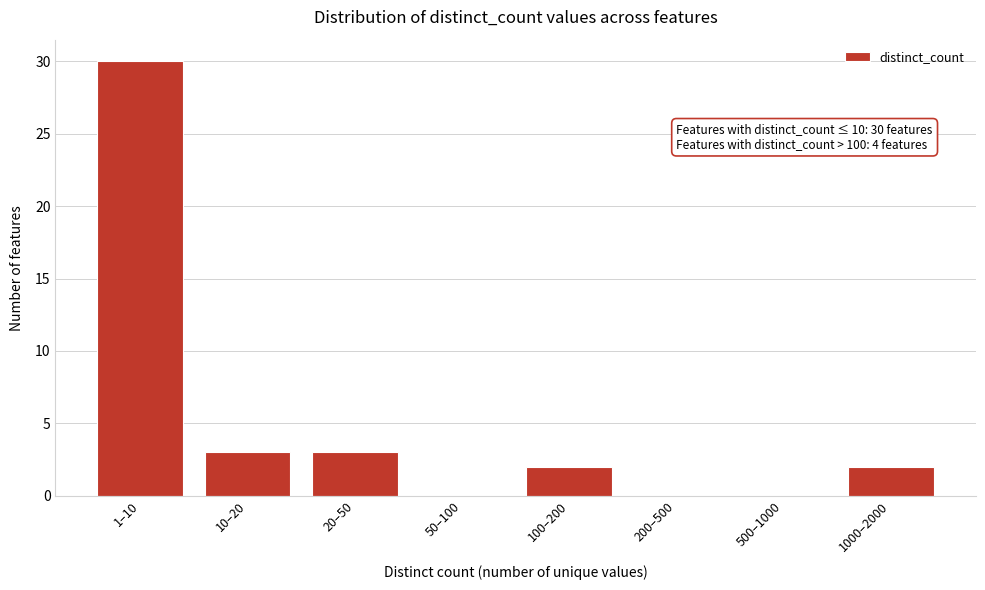

Reading left to right, what are all the values shown in this chart?

1–10=30	10–20=3	20–50=3	50–100=0	100–200=2	200–500=0	500–1000=0	1000–2000=2